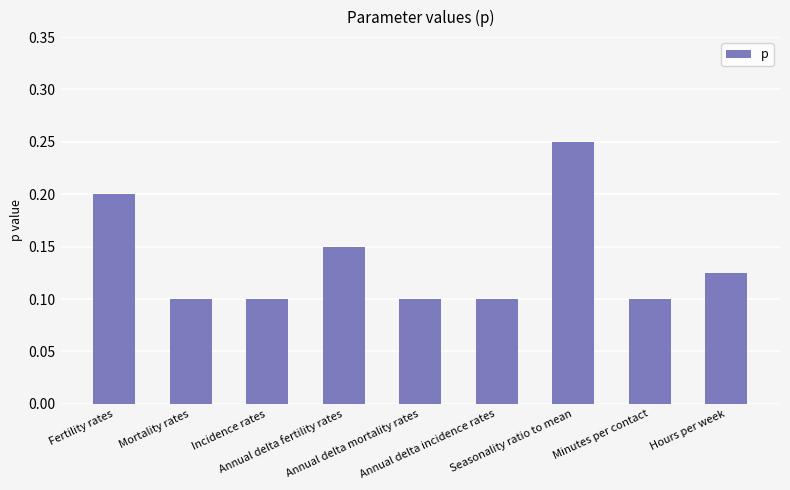

What is the sum of all values?

1.2